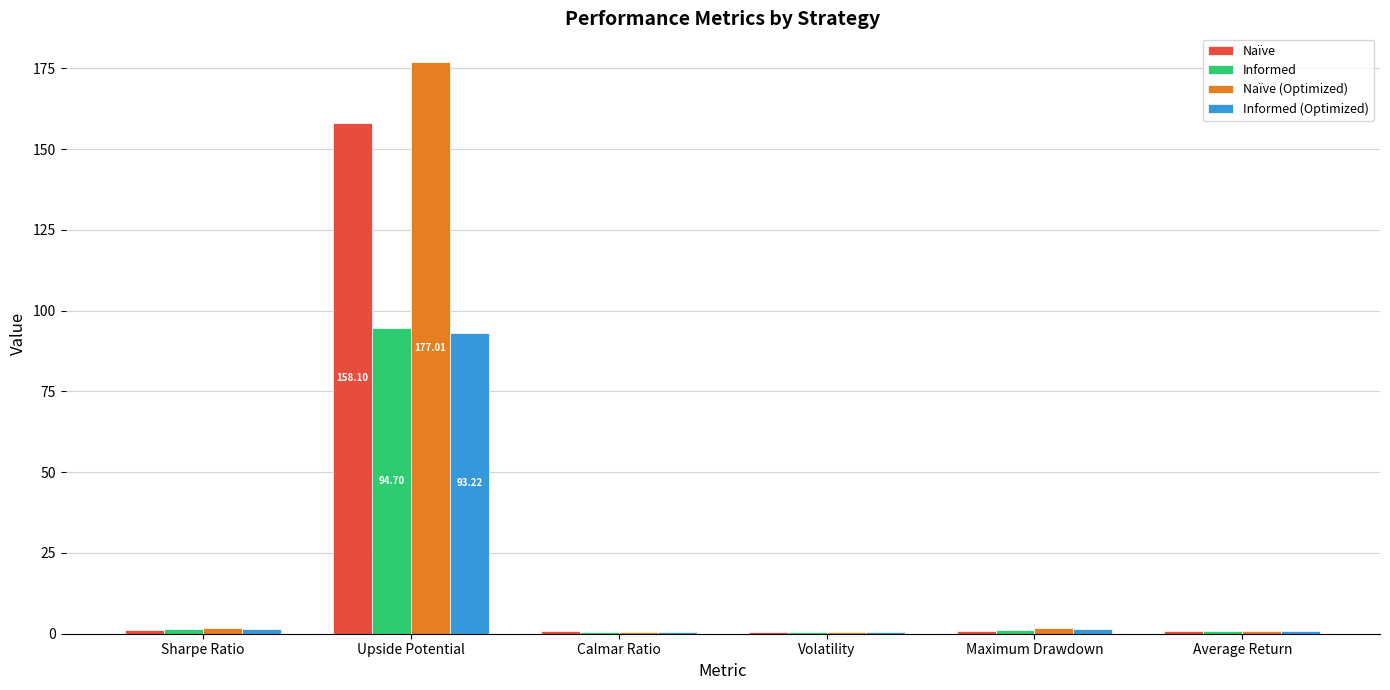

Which series changed the most between Upside Potential and Volatility?

Naïve (Optimized)